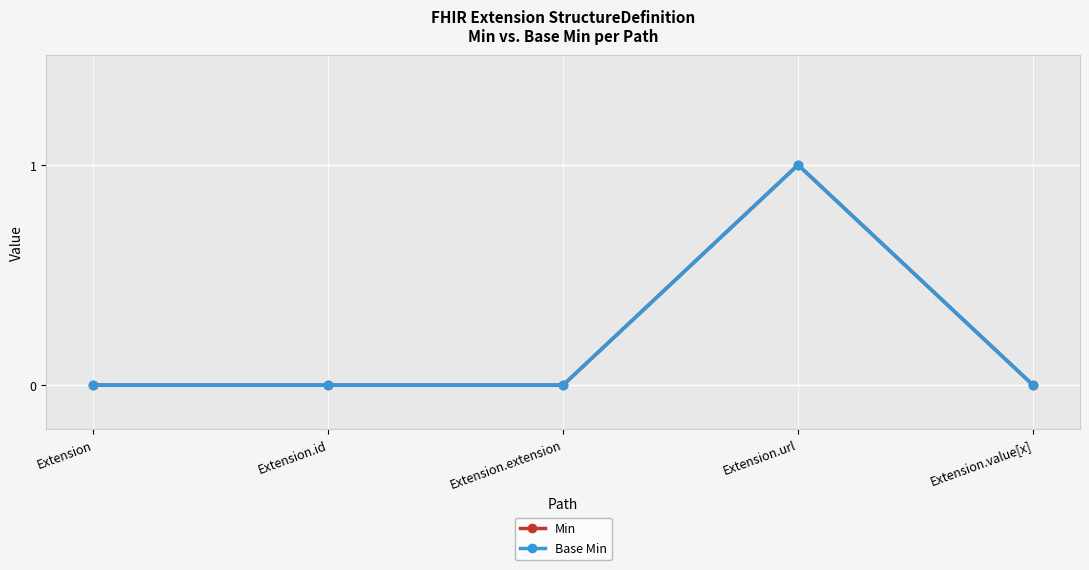

What position from the left is Extension?

1